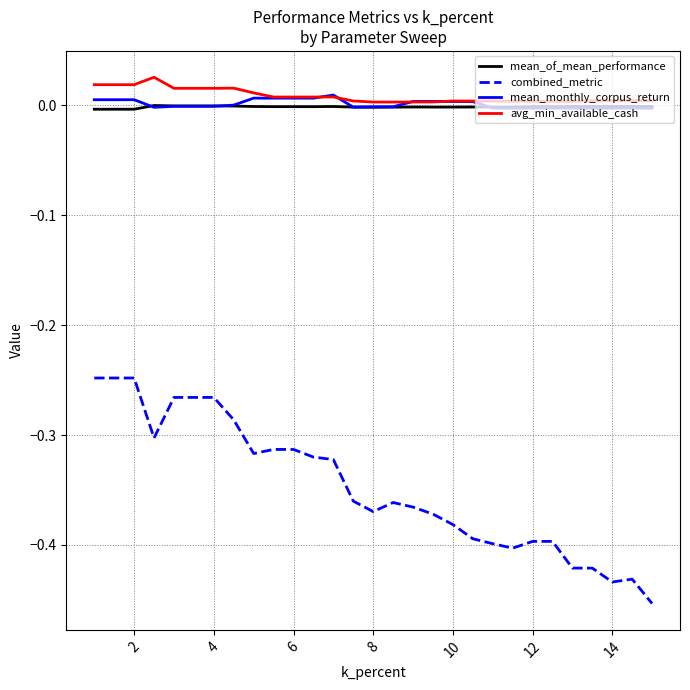

True or false: combined_metric and mean_of_mean_performance intersect in this chart.

False